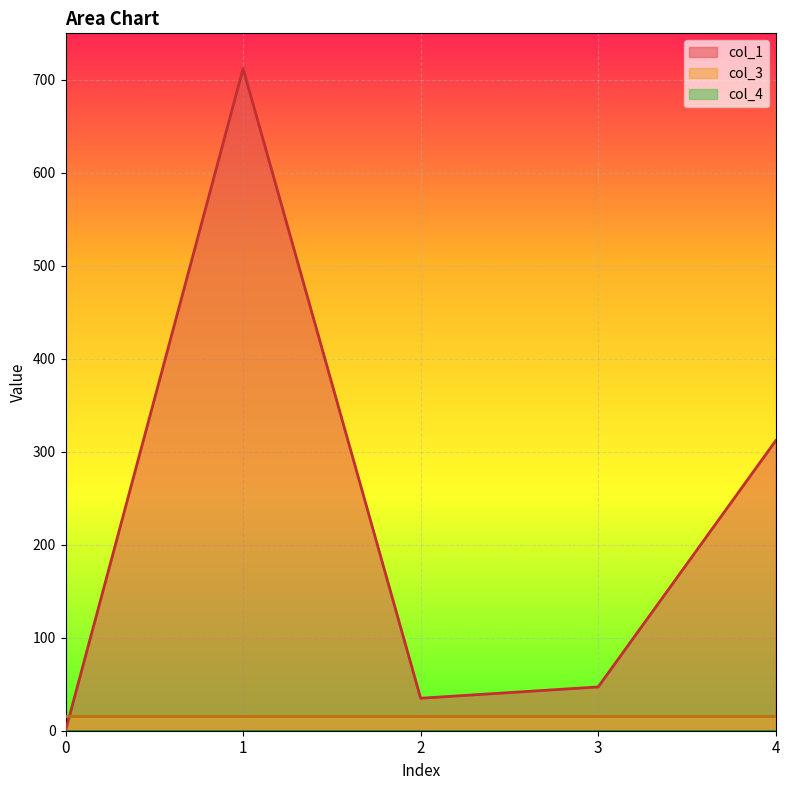

List the series in order of their peak value, lowest first.

col_4, col_3, col_1